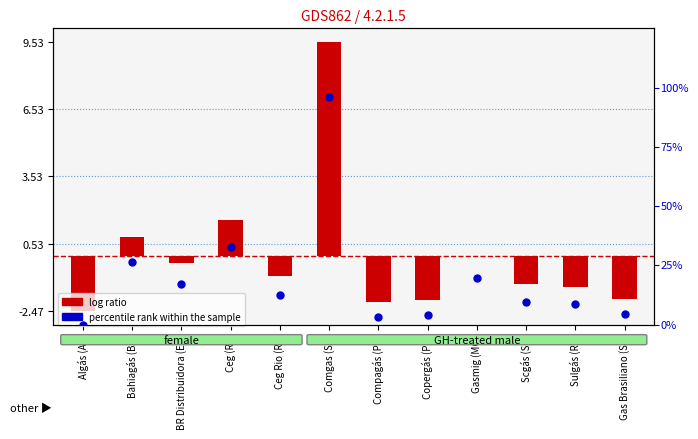

At how many categories does at least one series exceed 27?

2